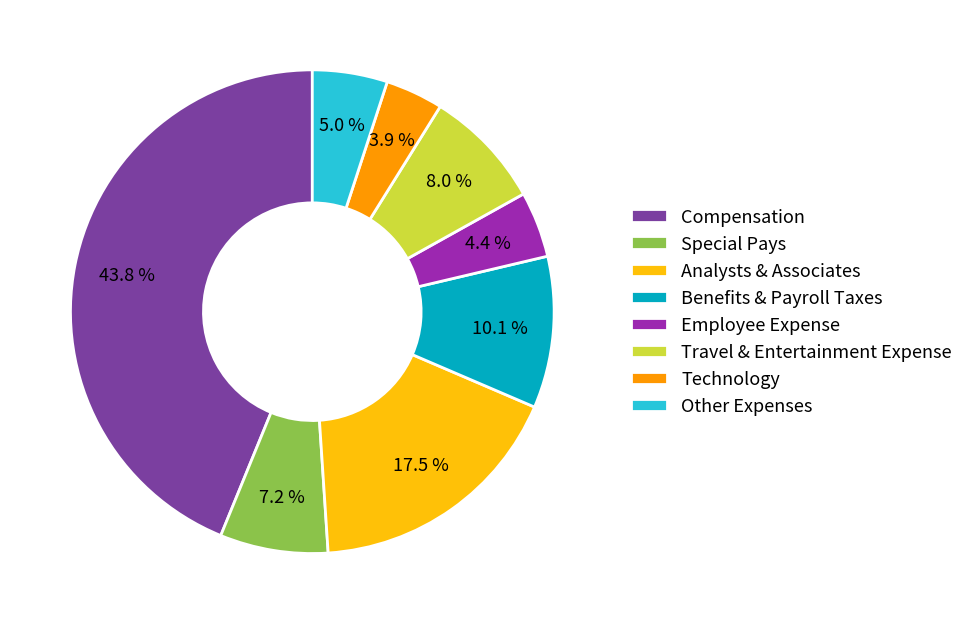

How many segments does this pie chart have?

8